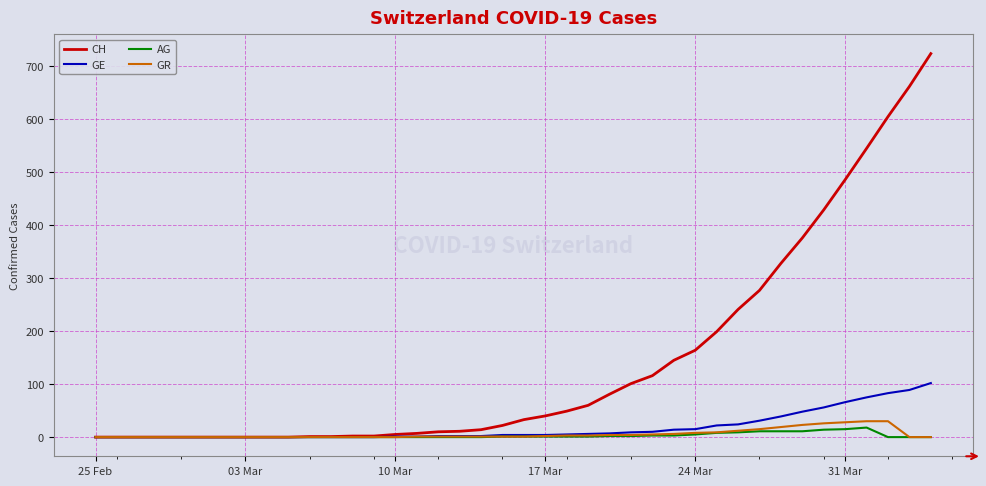

Which series has the largest range (max minus min)?

CH